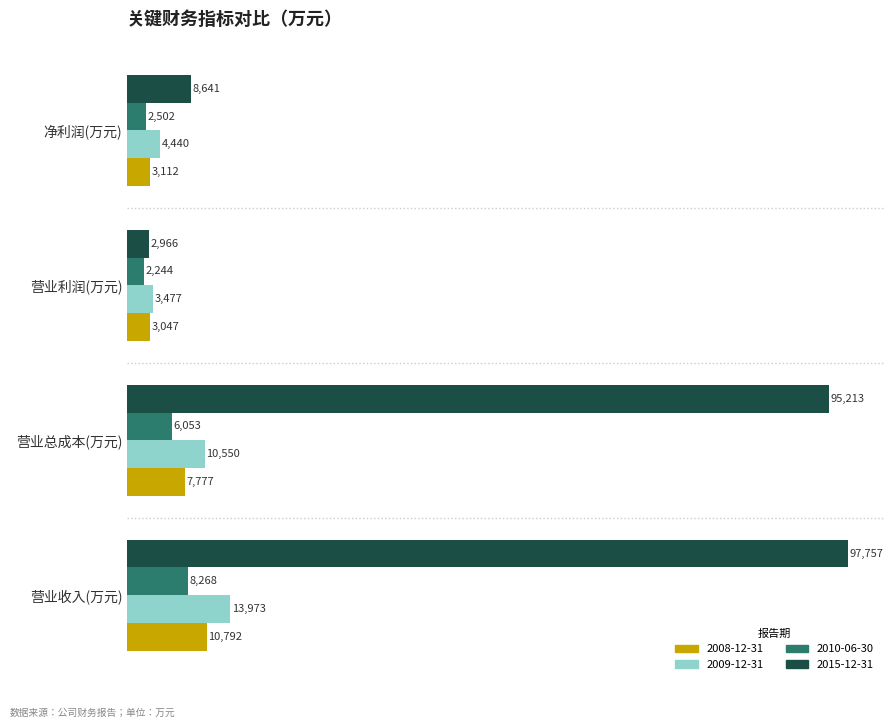

What is the total value across all series at 营业收入(万元)?

130790